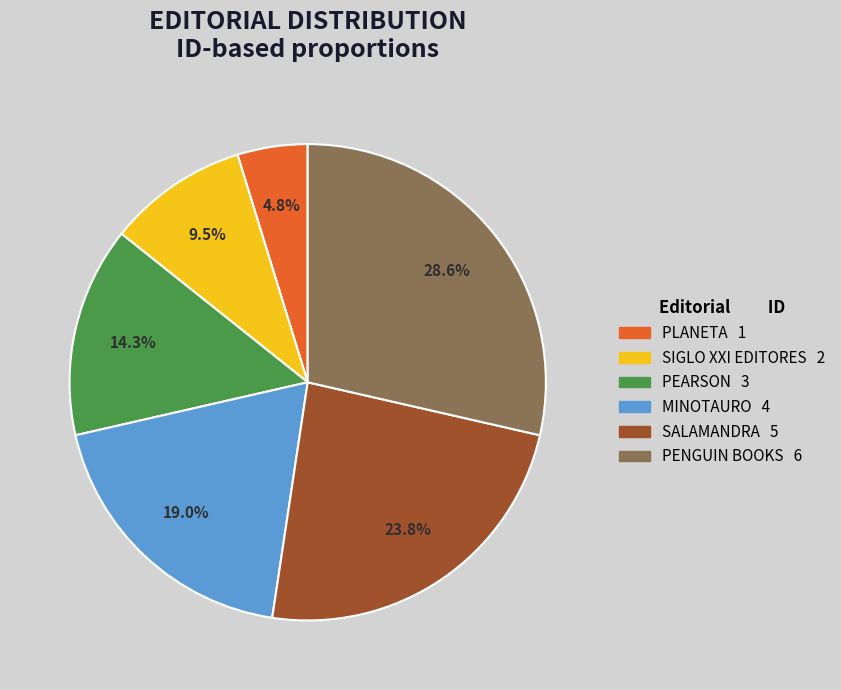

How much of the chart is everything except SIGLO XXI EDITORES?

90.5%